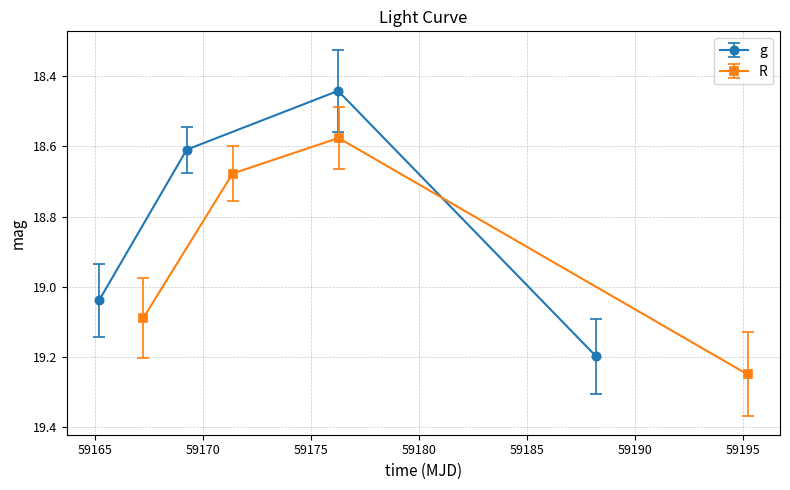

In g, how many points are lower than both neighbors (excluding endpoints)?

1